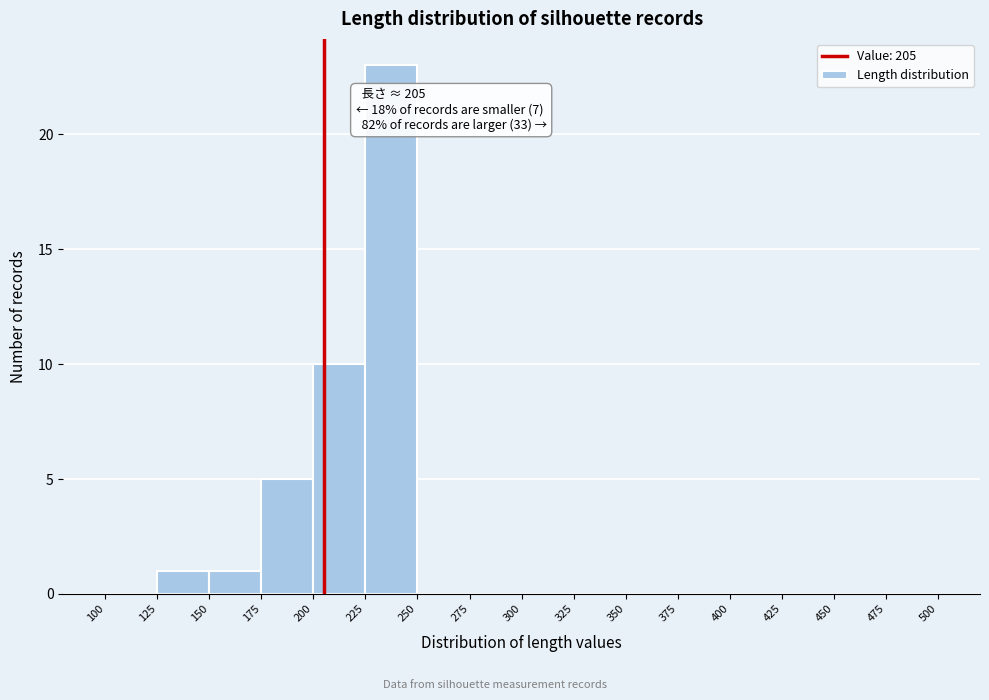

Which range on the x-axis has the tallest bar?

225 to 250